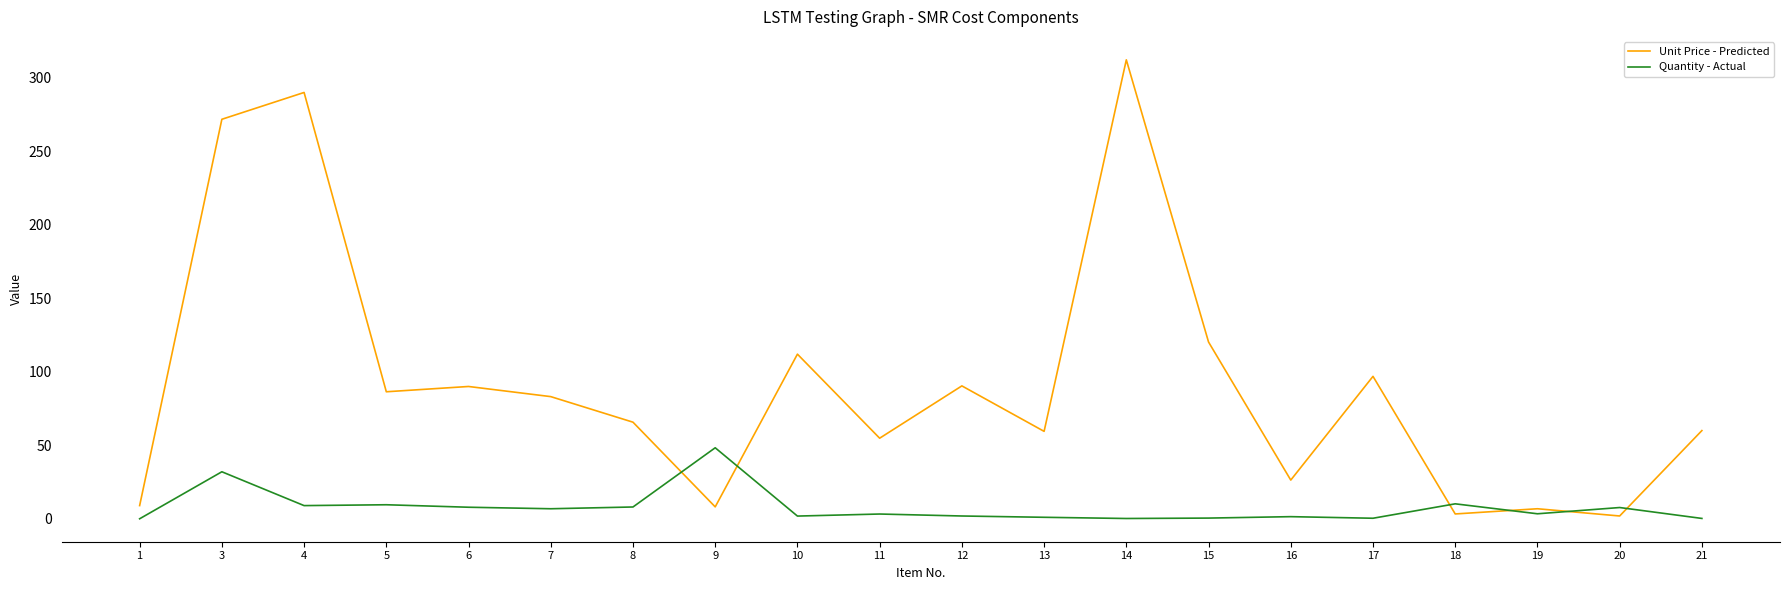

Which series has the widest spread of values?

Unit Price - Predicted